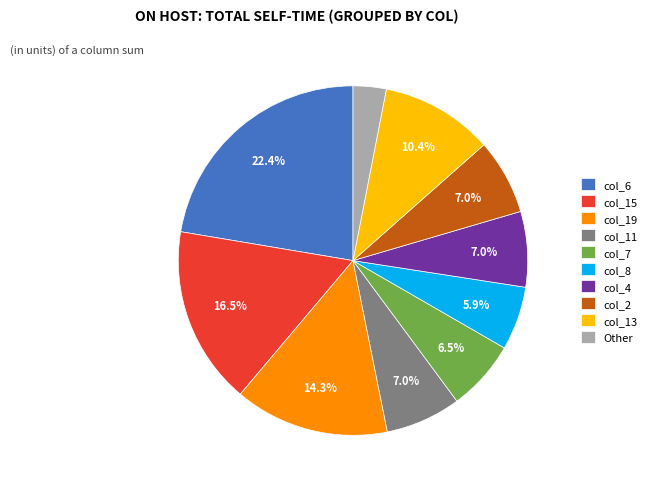

Is there any slice that represents more than half of the pie?

No